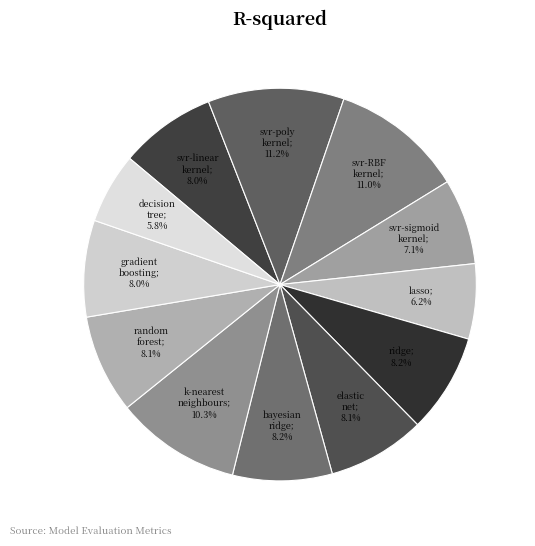

To the nearest percent, what is the average slice percentage?

8%